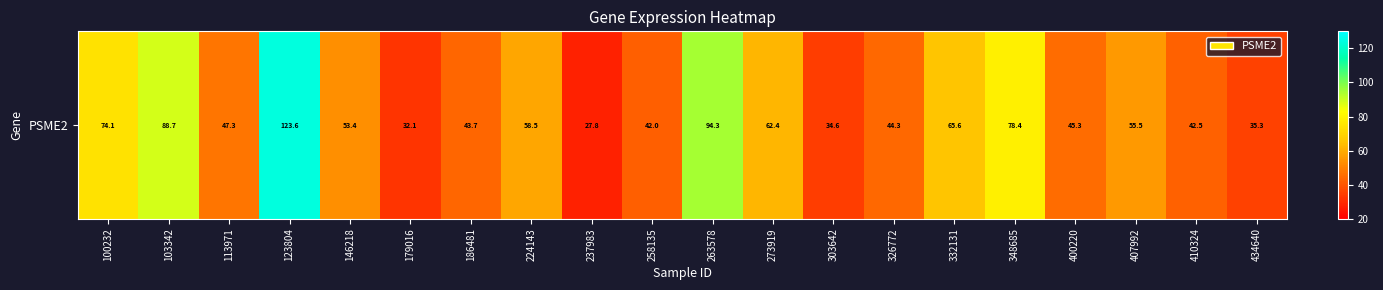

Reading left to right, list all the values displayed in this chart.

100232=74.1	103342=88.7	113971=47.3	123804=123.6	146218=53.4	179016=32.1	186481=43.7	224143=58.5	237983=27.8	258135=42.0	263578=94.3	273919=62.4	303642=34.6	326772=44.3	332131=65.6	348685=78.4	400220=45.3	407992=55.5	410324=42.5	434640=35.3